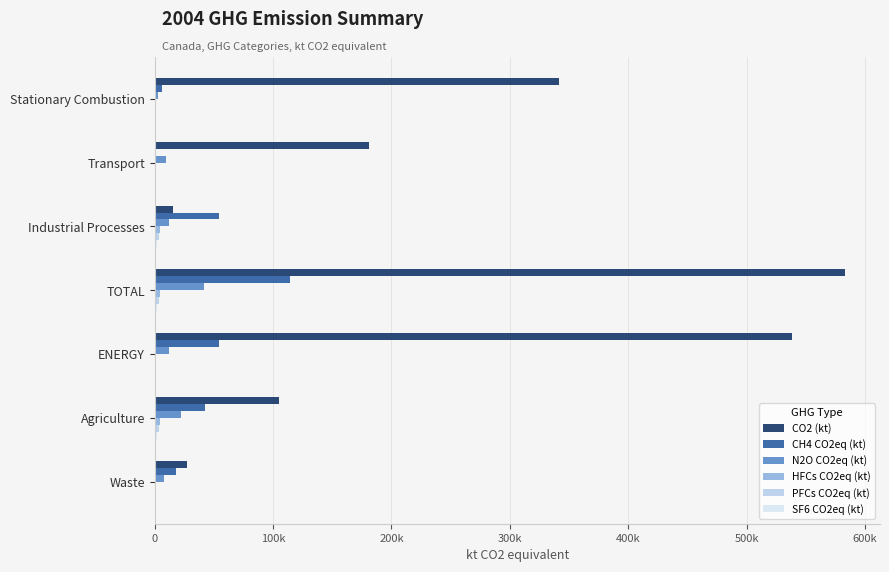

What are all the series names shown in the legend?

CO2 (kt), CH4 CO2eq (kt), N2O CO2eq (kt), HFCs CO2eq (kt), PFCs CO2eq (kt), SF6 CO2eq (kt)